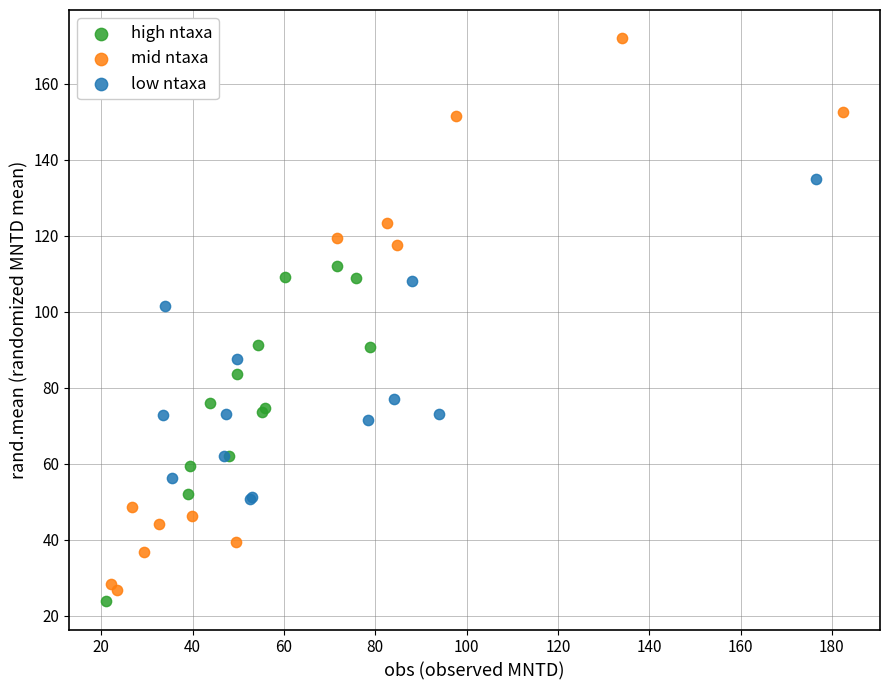

What are all the series names shown in the legend?

high ntaxa, mid ntaxa, low ntaxa